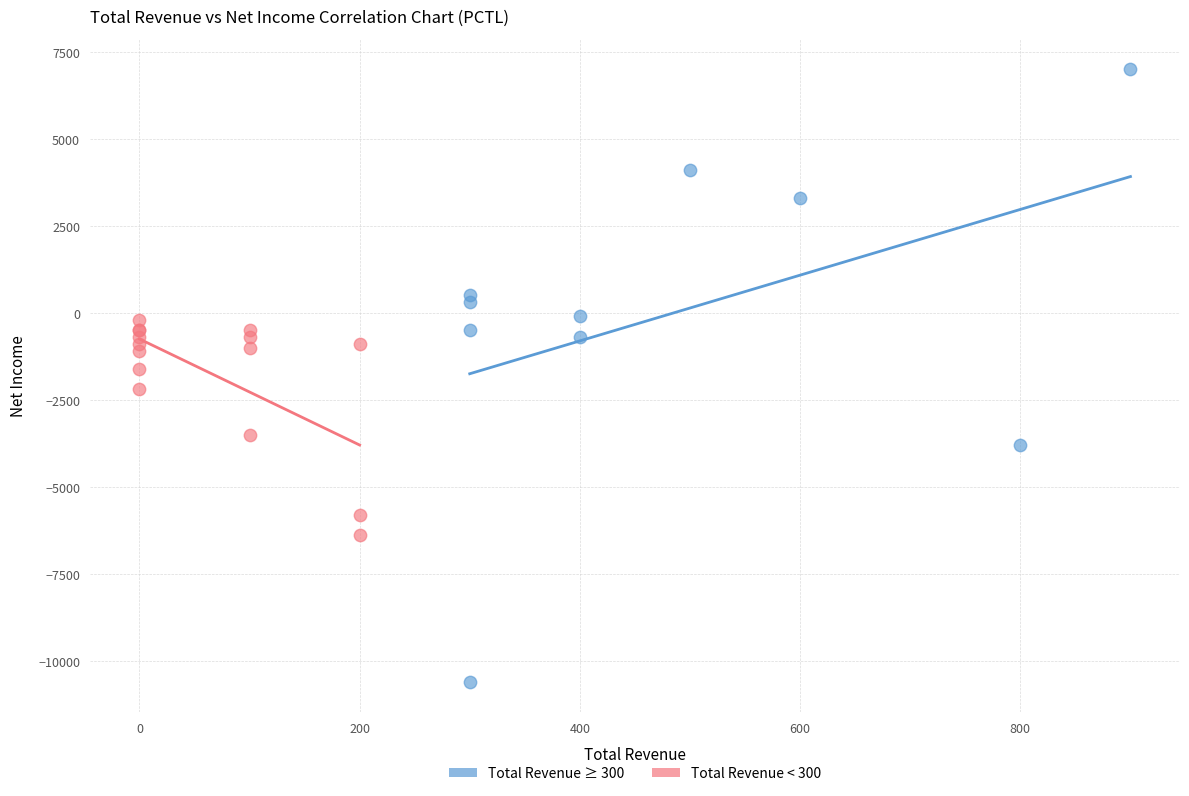

Which series has the largest Y range (max minus min)?

Total Revenue ≥ 300